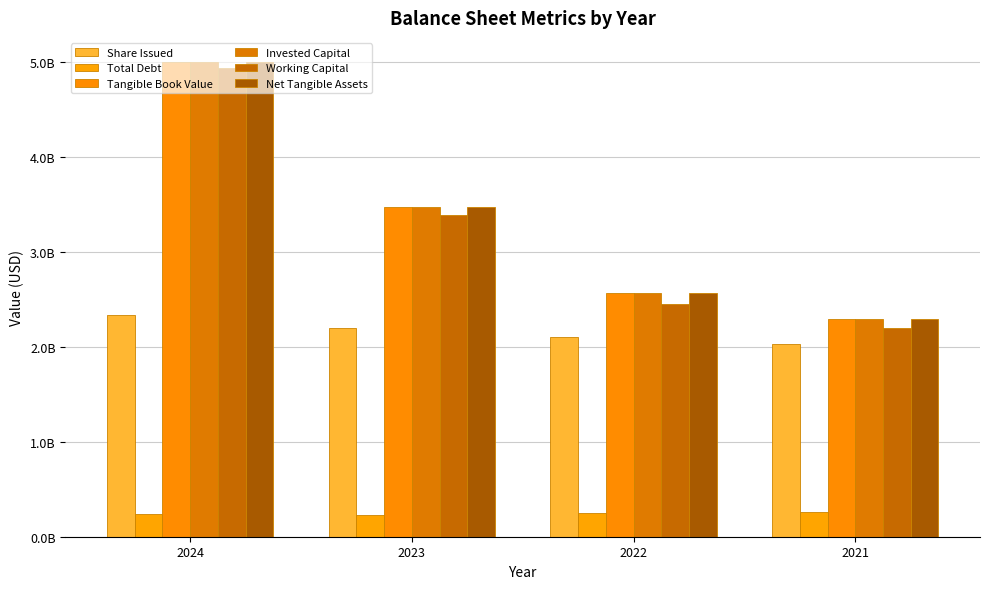

At which category is the sum across all series the highest?

2024